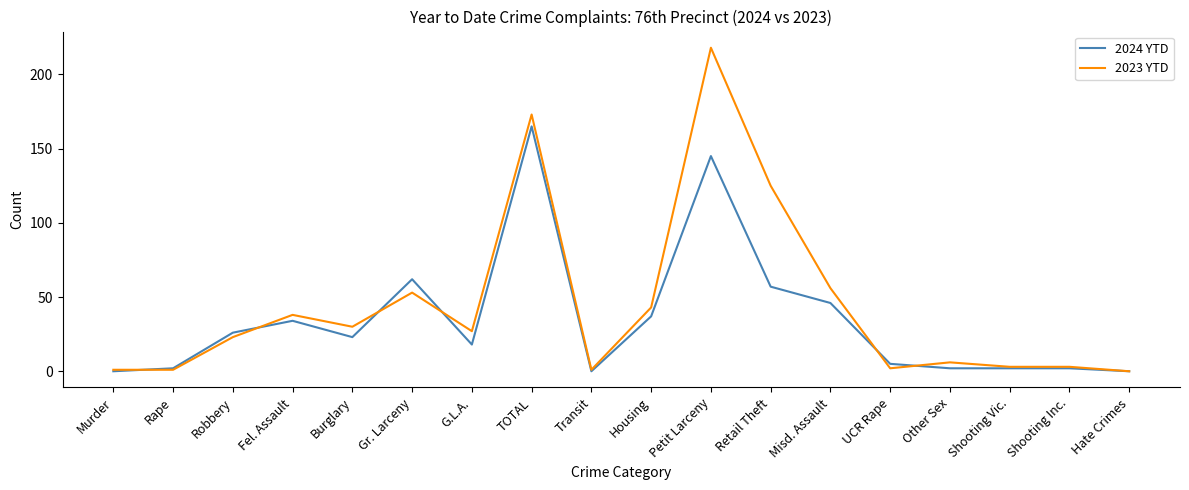

Reading left to right, list all the values displayed in this chart.

2024 YTD: Murder=0	Rape=2	Robbery=26	Fel. Assault=34	Burglary=23	Gr. Larceny=62	G.L.A.=18	TOTAL=165	Transit=0	Housing=37	Petit Larceny=145	Retail Theft=57	Misd. Assault=46	UCR Rape=5	Other Sex=2	Shooting Vic.=2	Shooting Inc.=2	Hate Crimes=0
2023 YTD: Murder=1	Rape=1	Robbery=23	Fel. Assault=38	Burglary=30	Gr. Larceny=53	G.L.A.=27	TOTAL=173	Transit=1	Housing=43	Petit Larceny=218	Retail Theft=125	Misd. Assault=56	UCR Rape=2	Other Sex=6	Shooting Vic.=3	Shooting Inc.=3	Hate Crimes=0